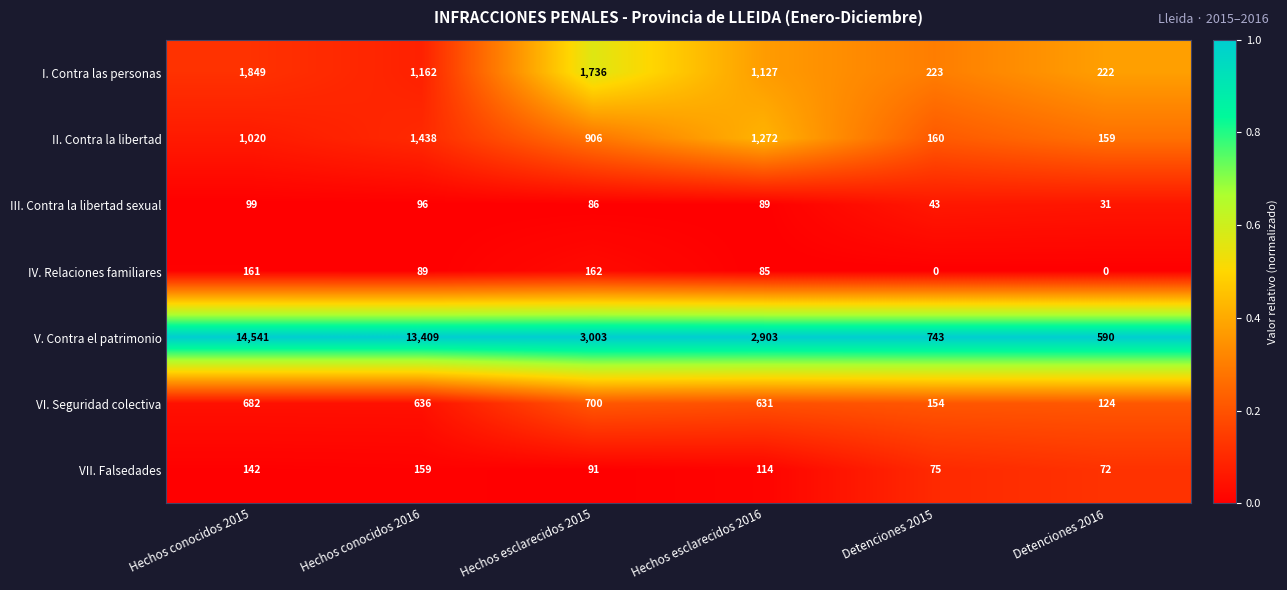

At which label is IV. Relaciones familiares closest to 81?

Hechos esclarecidos 2016